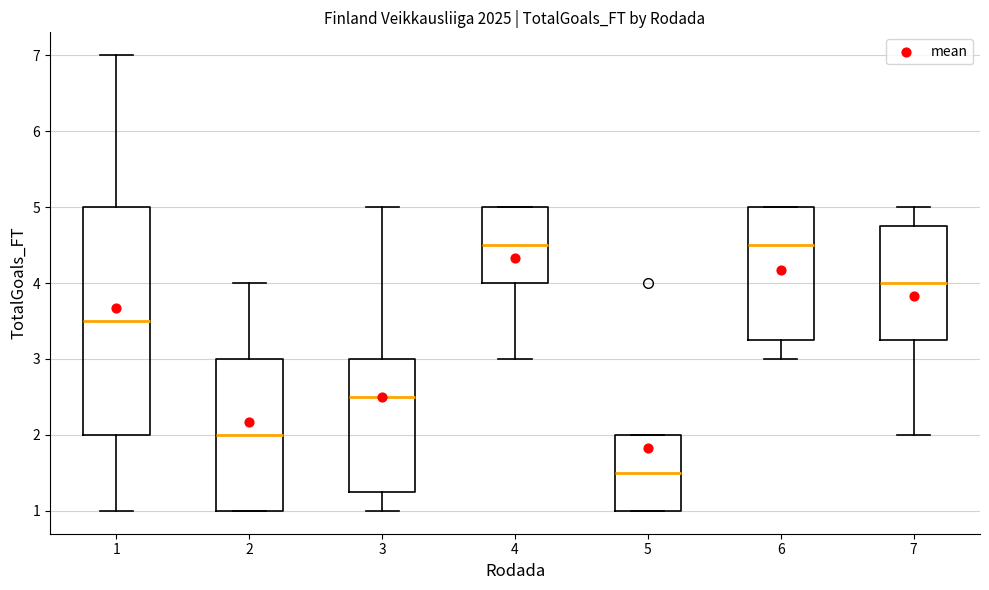

Comparing the boxes themselves (not the whiskers), which one is the tallest?

1